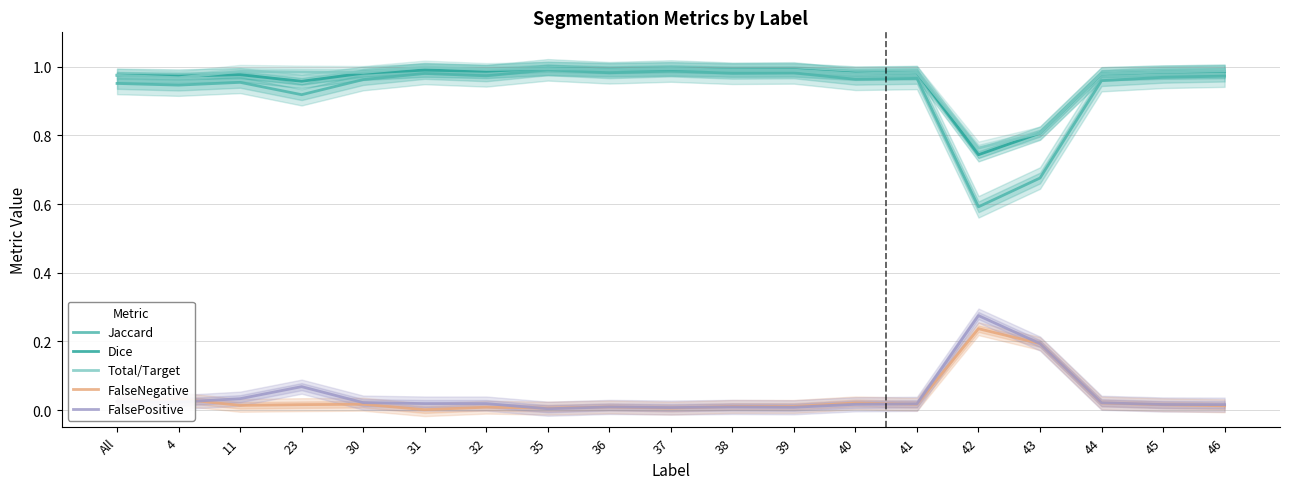

Reading left to right, list all the values displayed in this chart.

Jaccard: All=1.0	4=0.9	11=1.0	23=0.9	30=1.0	31=1.0	32=1.0	35=1.0	36=1.0	37=1.0	38=1.0	39=1.0	40=1.0	41=1.0	42=0.6	43=0.7	44=1.0	45=1.0	46=1.0
Dice: All=1.0	4=1.0	11=1.0	23=1.0	30=1.0	31=1.0	32=1.0	35=1.0	36=1.0	37=1.0	38=1.0	39=1.0	40=1.0	41=1.0	42=0.7	43=0.8	44=1.0	45=1.0	46=1.0
Total/Target: All=1.0	4=1.0	11=1.0	23=1.0	30=1.0	31=1.0	32=1.0	35=1.0	36=1.0	37=1.0	38=1.0	39=1.0	40=1.0	41=1.0	42=0.8	43=0.8	44=1.0	45=1.0	46=1.0
FalseNegative: All=0.0	4=0.0	11=0.0	23=0.0	30=0.0	31=0.0	32=0.0	35=0.0	36=0.0	37=0.0	38=0.0	39=0.0	40=0.0	41=0.0	42=0.2	43=0.2	44=0.0	45=0.0	46=0.0
FalsePositive: All=0.0	4=0.0	11=0.0	23=0.1	30=0.0	31=0.0	32=0.0	35=0.0	36=0.0	37=0.0	38=0.0	39=0.0	40=0.0	41=0.0	42=0.3	43=0.2	44=0.0	45=0.0	46=0.0